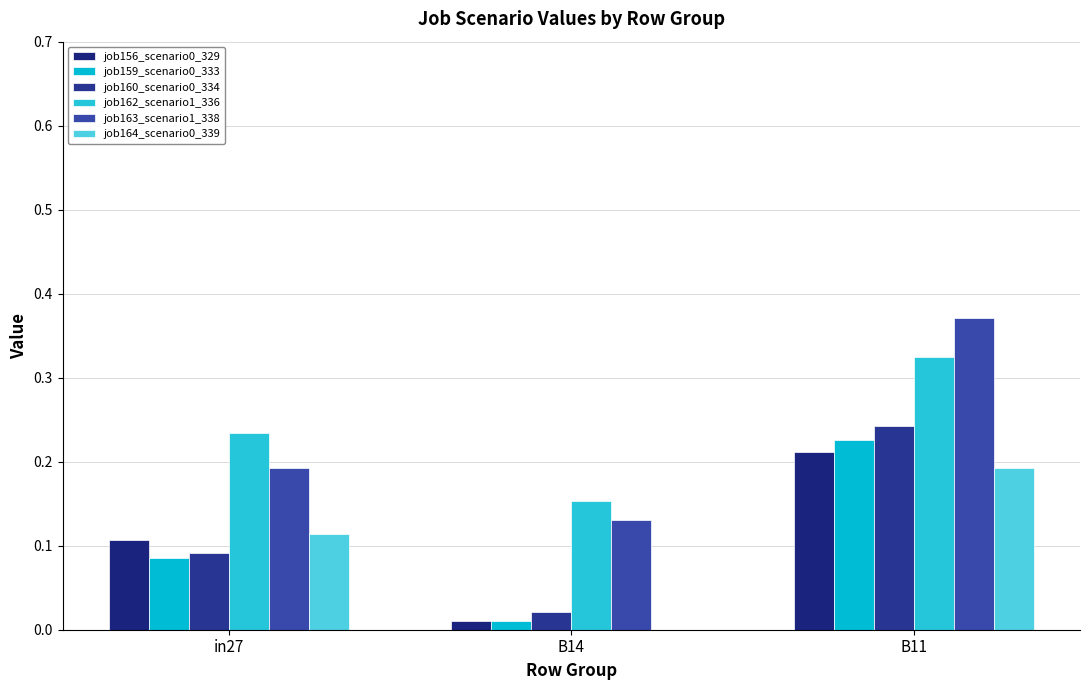

How many data points does each series have?

3